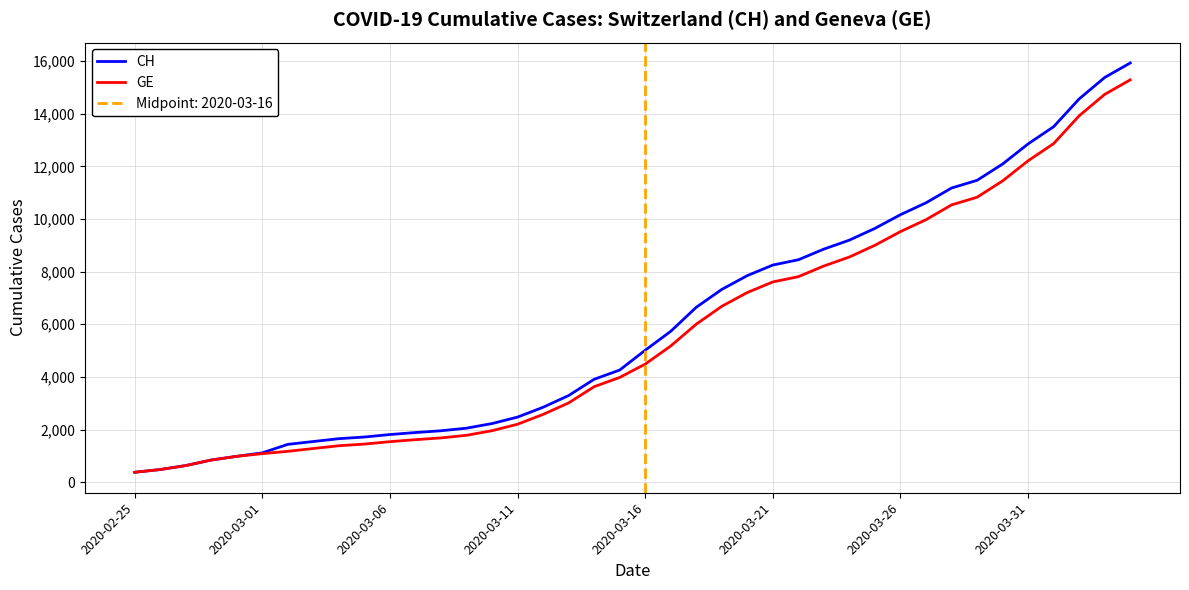

Which has a higher value, 12 or 22?

22